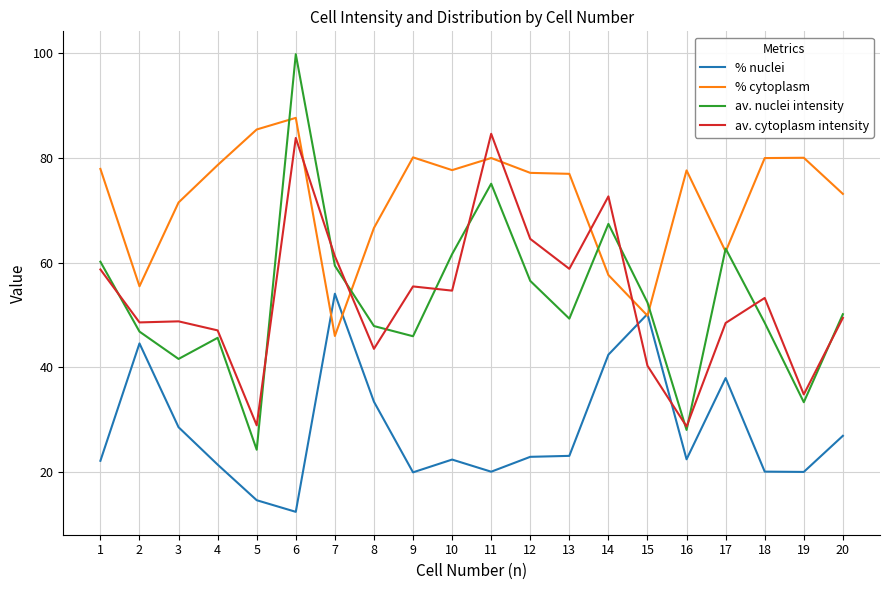

Rank the series by their maximum value, from lowest to highest.

% nuclei, av. cytoplasm intensity, % cytoplasm, av. nuclei intensity